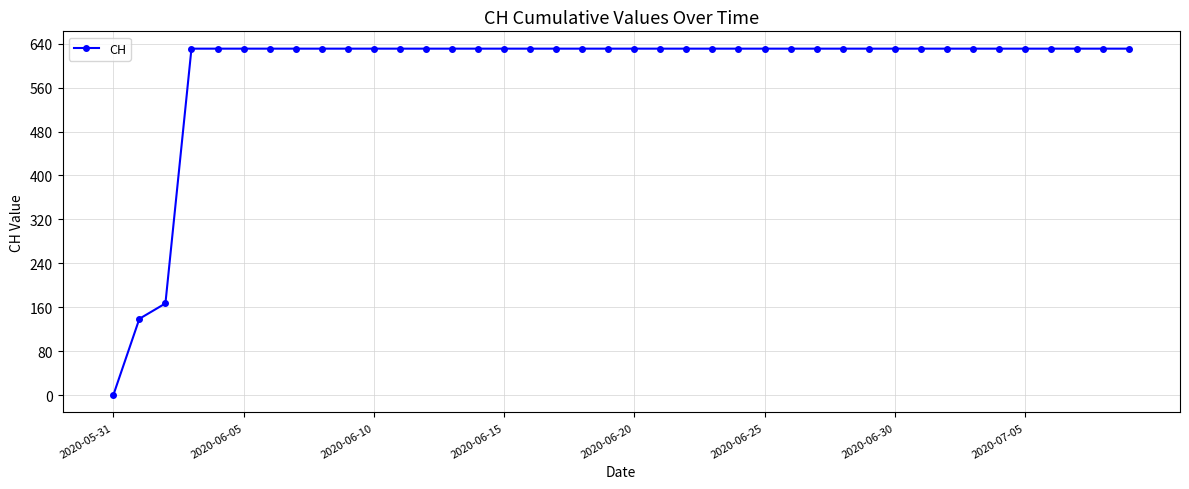

What is the difference between the maximum and second lowest values?

492